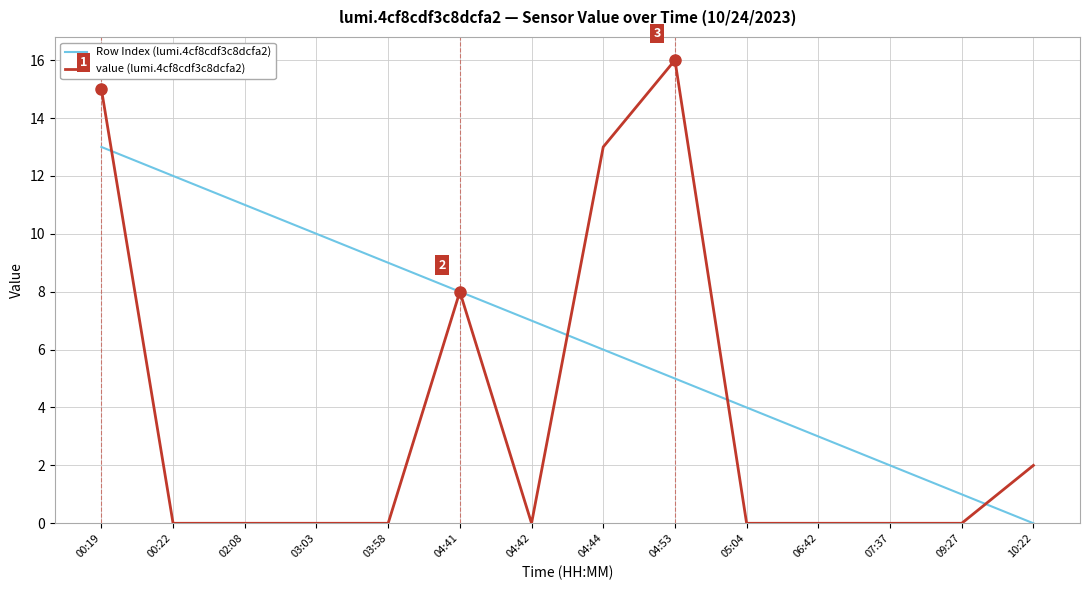

What is the sum of all value (lumi.4cf8cdf3c8dcfa2) values?

54